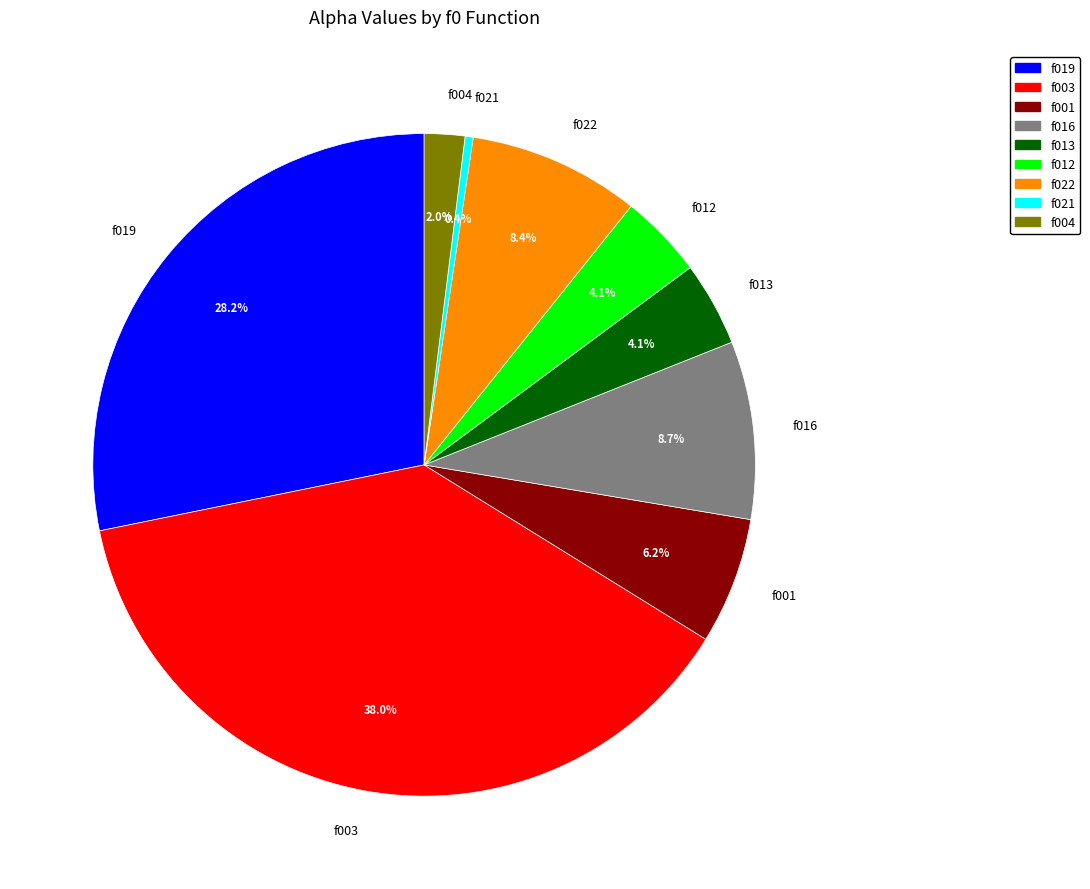

Does f019 represent more than half of the total?

No